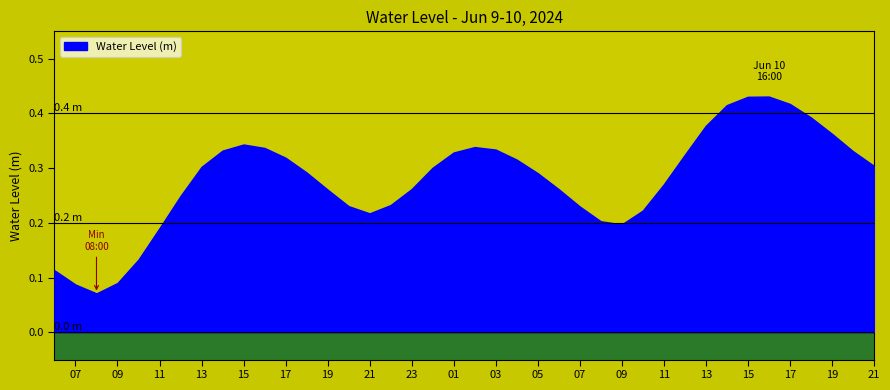

Reading left to right, what are all the values shown in this chart?

2024-06-09 06:00:00=0.1	2024-06-09 07:00:00=0.1	2024-06-09 08:00:00=0.1	2024-06-09 09:00:00=0.1	2024-06-09 10:00:00=0.1	2024-06-09 11:00:00=0.2	2024-06-09 12:00:00=0.2	2024-06-09 13:00:00=0.3	2024-06-09 14:00:00=0.3	2024-06-09 15:00:00=0.3	2024-06-09 16:00:00=0.3	2024-06-09 17:00:00=0.3	2024-06-09 18:00:00=0.3	2024-06-09 19:00:00=0.3	2024-06-09 20:00:00=0.2	2024-06-09 21:00:00=0.2	2024-06-09 22:00:00=0.2	2024-06-09 23:00:00=0.3	2024-06-10 00:00:00=0.3	2024-06-10 01:00:00=0.3	2024-06-10 02:00:00=0.3	2024-06-10 03:00:00=0.3	2024-06-10 04:00:00=0.3	2024-06-10 05:00:00=0.3	2024-06-10 06:00:00=0.3	2024-06-10 07:00:00=0.2	2024-06-10 08:00:00=0.2	2024-06-10 09:00:00=0.2	2024-06-10 10:00:00=0.2	2024-06-10 11:00:00=0.3	2024-06-10 12:00:00=0.3	2024-06-10 13:00:00=0.4	2024-06-10 14:00:00=0.4	2024-06-10 15:00:00=0.4	2024-06-10 16:00:00=0.4	2024-06-10 17:00:00=0.4	2024-06-10 18:00:00=0.4	2024-06-10 19:00:00=0.4	2024-06-10 20:00:00=0.3	2024-06-10 21:00:00=0.3